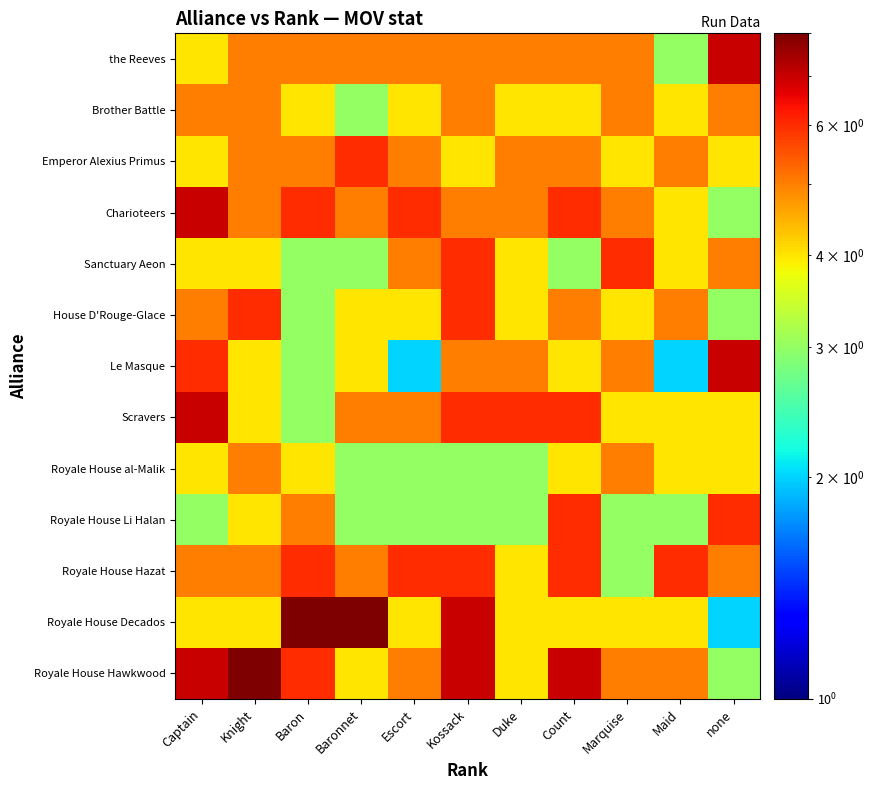

Reading left to right, transcribe all the data shown in this chart.

Royale House Hawkwood: Captain=7	Knight=8	Baron=6	Baronnet=4	Escort=5	Kossack=7	Duke=4	Count=7	Marquise=5	Maid=5	none=3
Royale House Decados: Captain=4	Knight=4	Baron=8	Baronnet=8	Escort=4	Kossack=7	Duke=4	Count=4	Marquise=4	Maid=4	none=2
Royale House Hazat: Captain=5	Knight=5	Baron=6	Baronnet=5	Escort=6	Kossack=6	Duke=4	Count=6	Marquise=3	Maid=6	none=5
Royale House Li Halan: Captain=3	Knight=4	Baron=5	Baronnet=3	Escort=3	Kossack=3	Duke=3	Count=6	Marquise=3	Maid=3	none=6
Royale House al-Malik: Captain=4	Knight=5	Baron=4	Baronnet=3	Escort=3	Kossack=3	Duke=3	Count=4	Marquise=5	Maid=4	none=4
Scravers: Captain=7	Knight=4	Baron=3	Baronnet=5	Escort=5	Kossack=6	Duke=6	Count=6	Marquise=4	Maid=4	none=4
Le Masque: Captain=6	Knight=4	Baron=3	Baronnet=4	Escort=2	Kossack=5	Duke=5	Count=4	Marquise=5	Maid=2	none=7
House D'Rouge-Glace: Captain=5	Knight=6	Baron=3	Baronnet=4	Escort=4	Kossack=6	Duke=4	Count=5	Marquise=4	Maid=5	none=3
Sanctuary Aeon: Captain=4	Knight=4	Baron=3	Baronnet=3	Escort=5	Kossack=6	Duke=4	Count=3	Marquise=6	Maid=4	none=5
Charioteers: Captain=7	Knight=5	Baron=6	Baronnet=5	Escort=6	Kossack=5	Duke=5	Count=6	Marquise=5	Maid=4	none=3
Emperor Alexius Primus: Captain=4	Knight=5	Baron=5	Baronnet=6	Escort=5	Kossack=4	Duke=5	Count=5	Marquise=4	Maid=5	none=4
Brother Battle: Captain=5	Knight=5	Baron=4	Baronnet=3	Escort=4	Kossack=5	Duke=4	Count=4	Marquise=5	Maid=4	none=5
the Reeves: Captain=4	Knight=5	Baron=5	Baronnet=5	Escort=5	Kossack=5	Duke=5	Count=5	Marquise=5	Maid=3	none=7